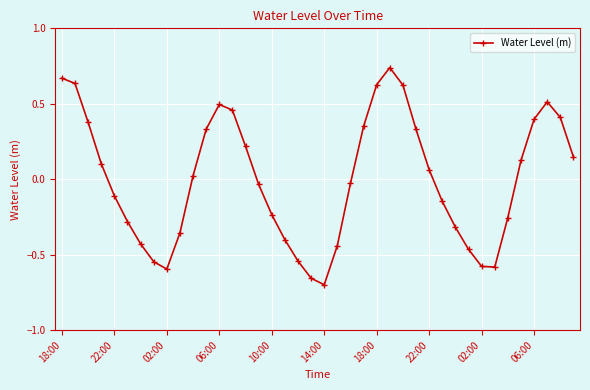

What is the difference between the maximum and minimum values?

1.4